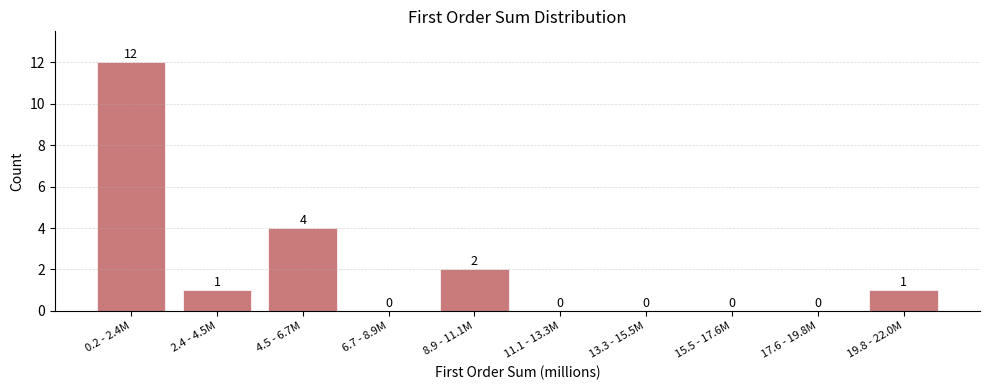

Reading left to right, extract all data points from this chart.

0.2 - 2.4M=12	2.4 - 4.5M=1	4.5 - 6.7M=4	6.7 - 8.9M=0	8.9 - 11.1M=2	11.1 - 13.3M=0	13.3 - 15.5M=0	15.5 - 17.6M=0	17.6 - 19.8M=0	19.8 - 22.0M=1